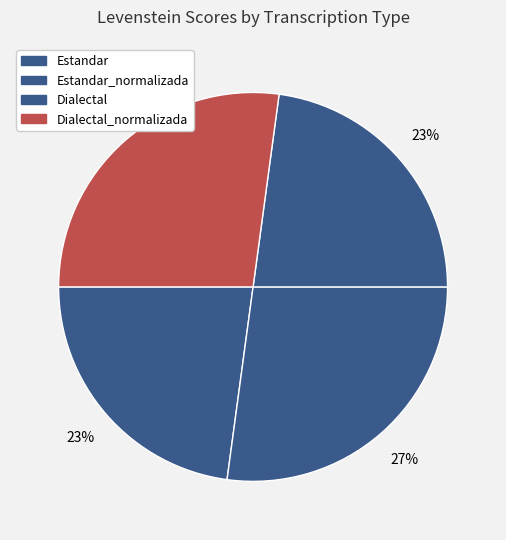

Count the number of slices in the pie.

4